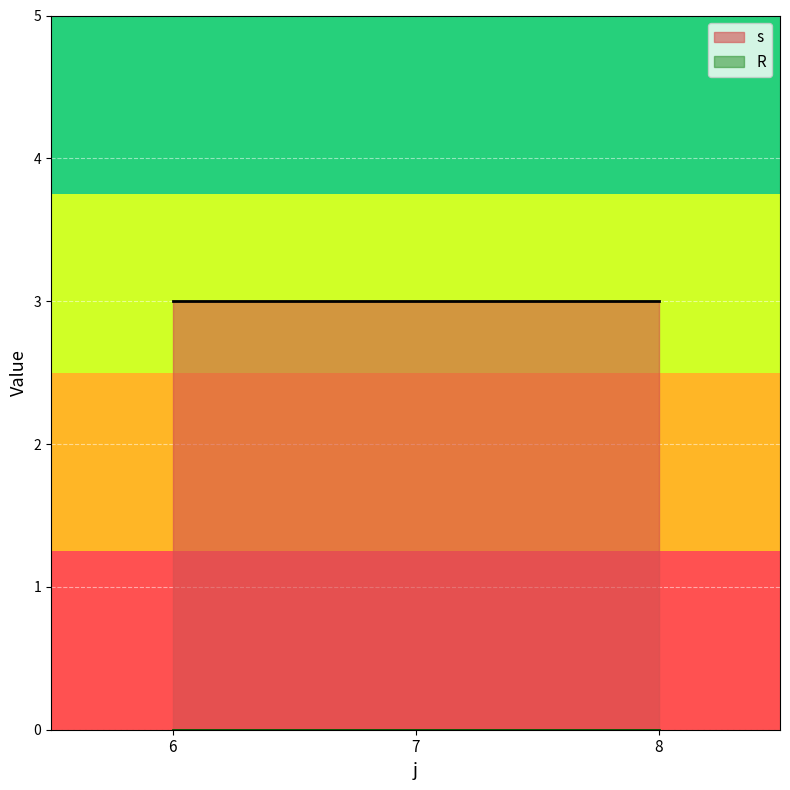

What is the maximum value shown in the chart?

3